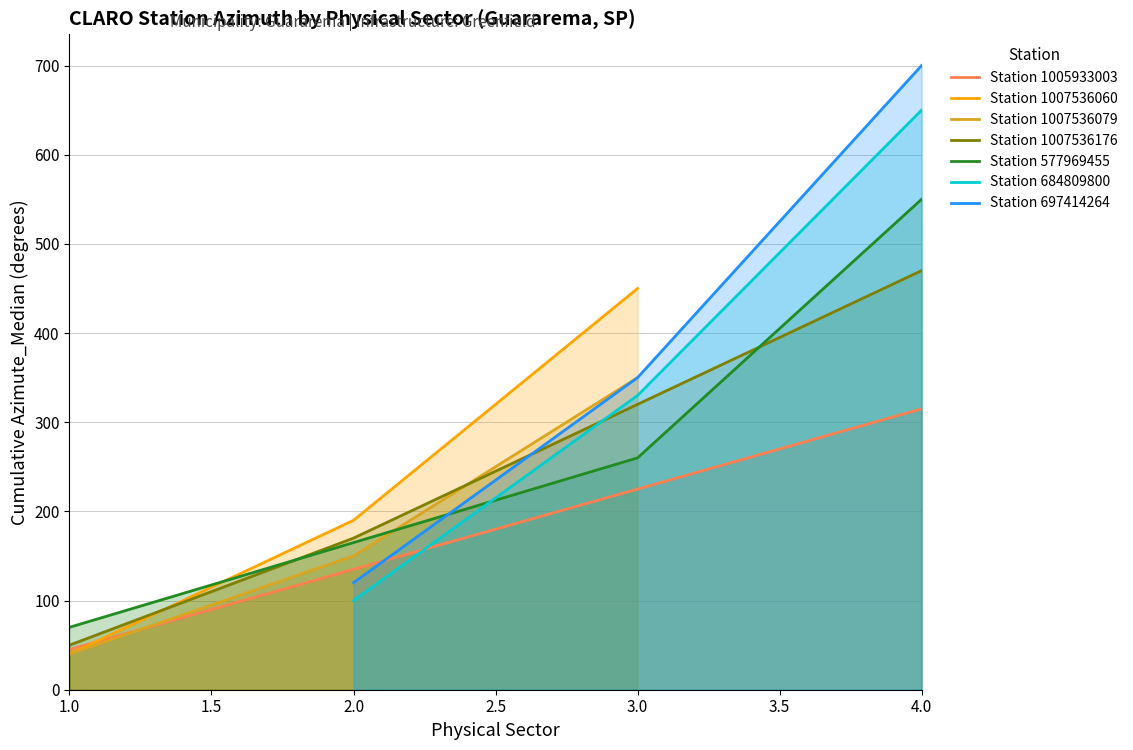

The value of Station 684809800 at 4.0 is 329. True or false?

False